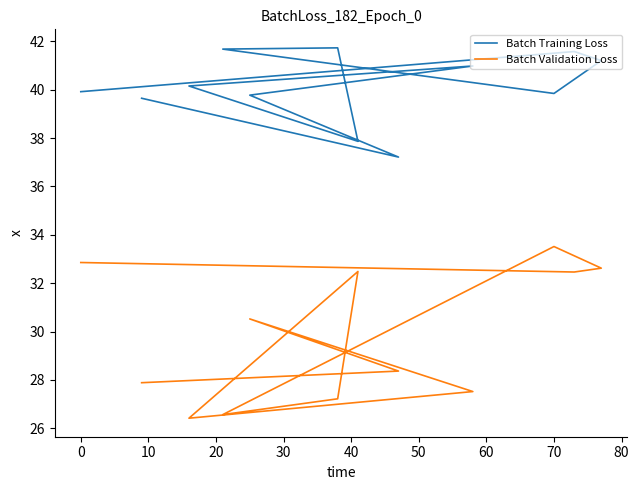

What is the sum of the Batch Validation Loss values at 80 and 30?

57.1